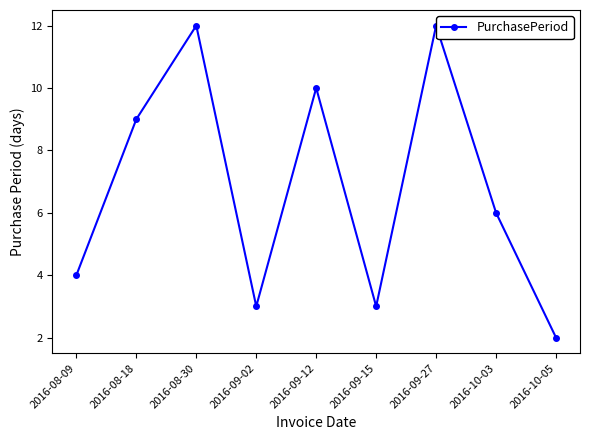

What is the label of the 7th point from the right?

2016-08-30